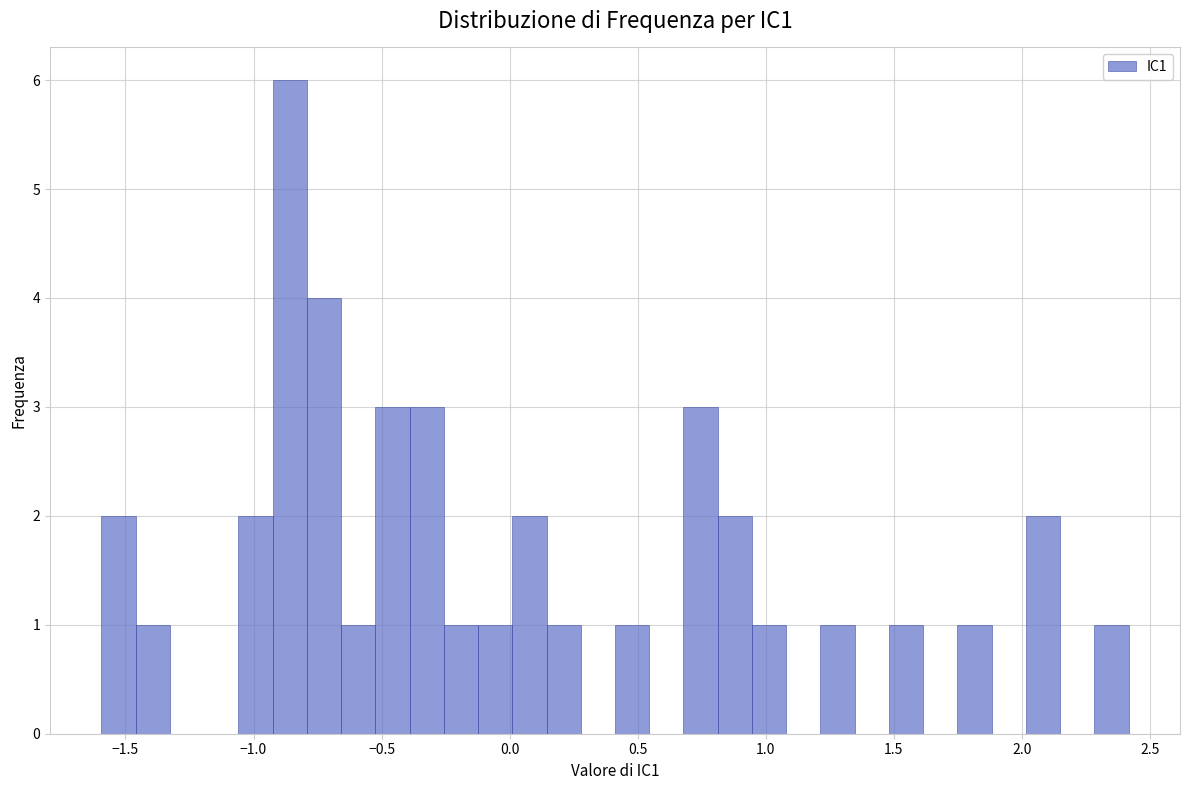

Around what value on the x-axis is the tallest bar? Give the approximate position of its centre, as read against the axis.

-0.85